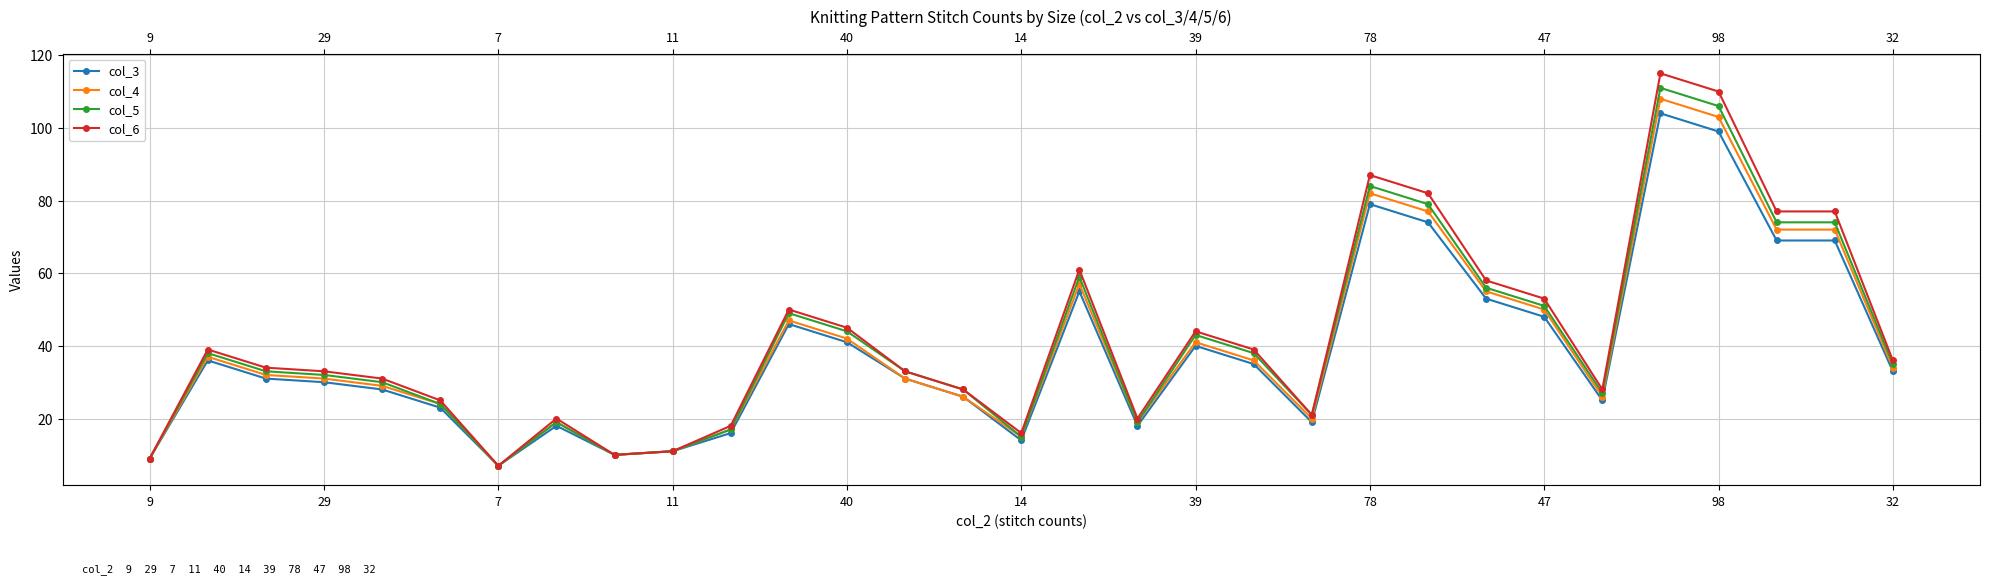

How many values in the col_4 series exceed 32?

15